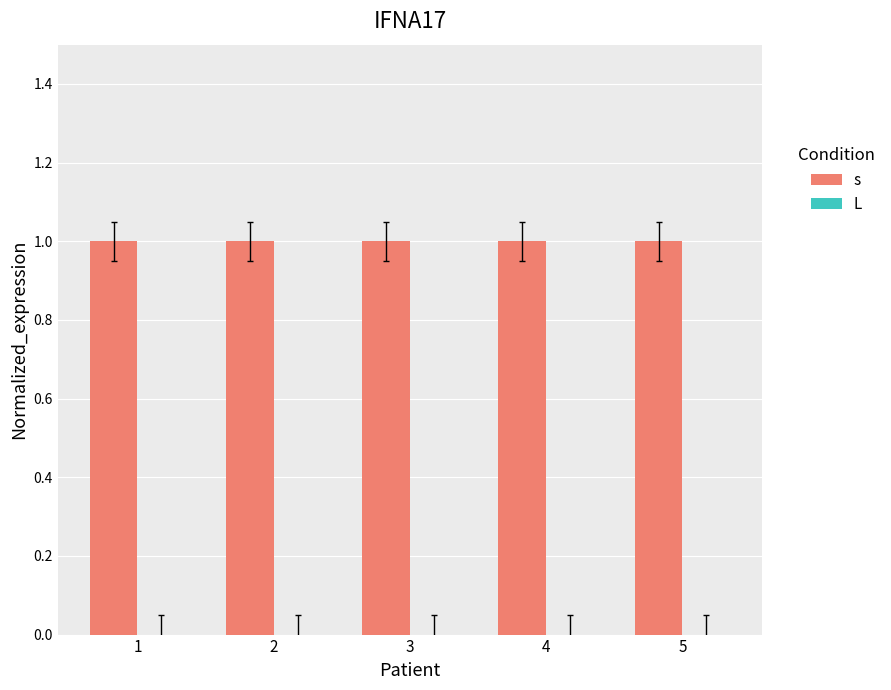

Which label corresponds to the smallest value in the chart?

1